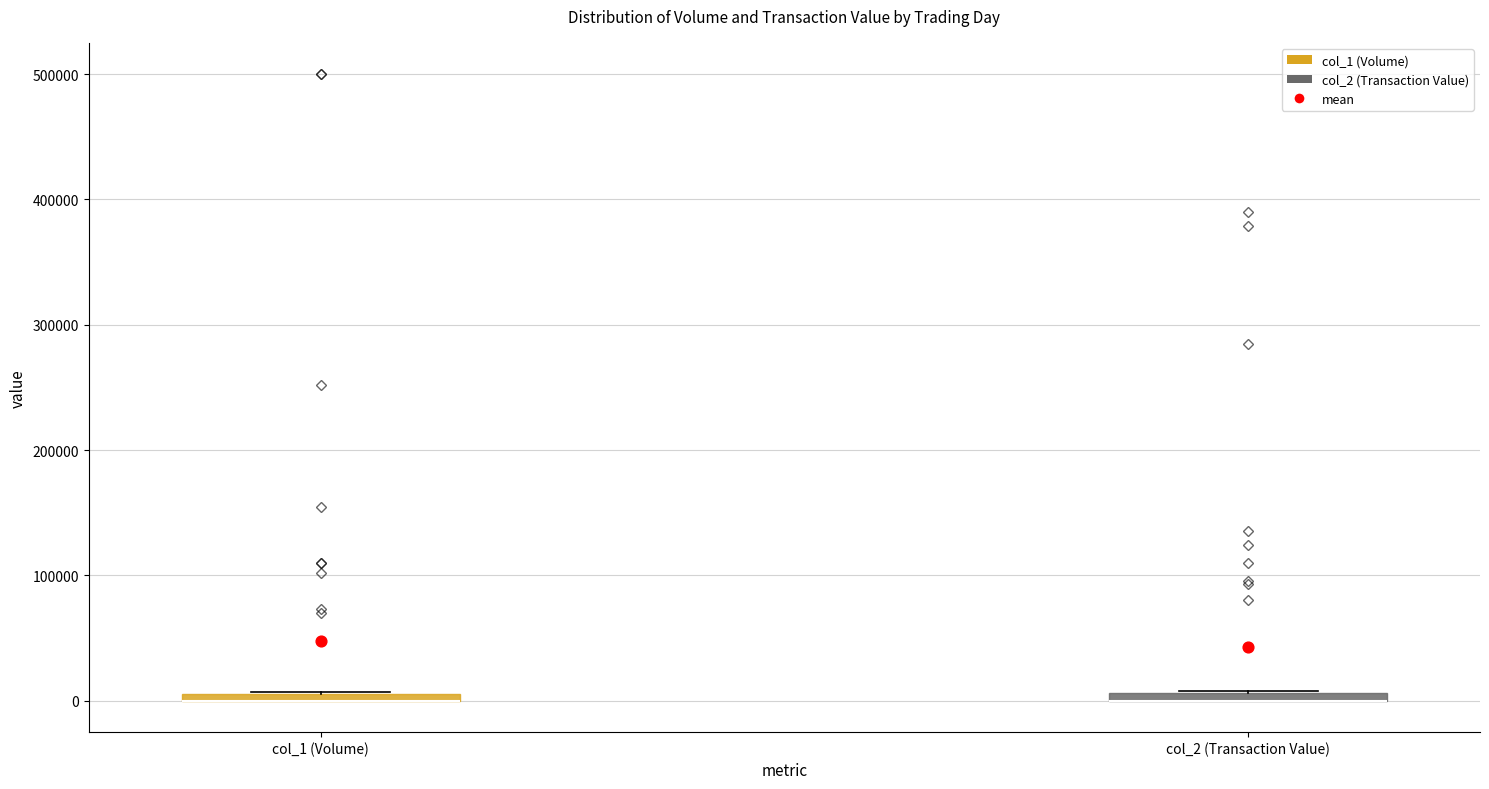

Where is the lower edge of the box for col_1 (Volume) on the y-axis? The values are not printed on the chart, so give them approximately, as read against the axis.

0